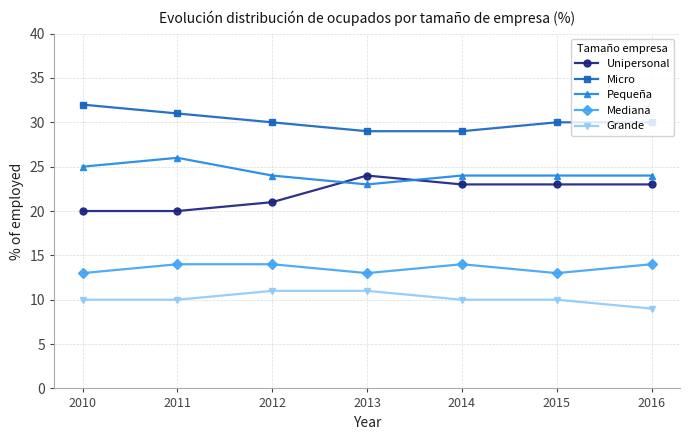

Which series changed the most between 2011 and 2014?

Unipersonal